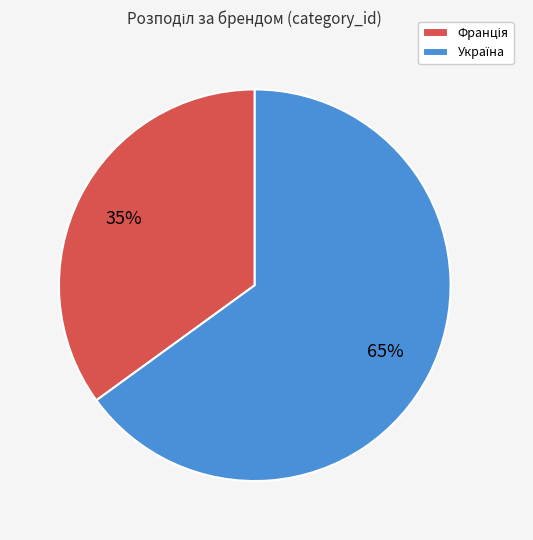

To the nearest percent, what is the average slice percentage?

50%